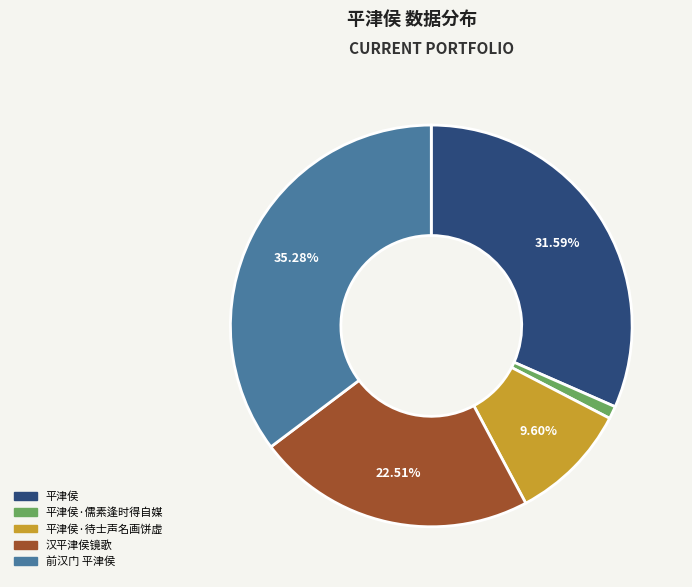

Does any single category account for the majority?

No